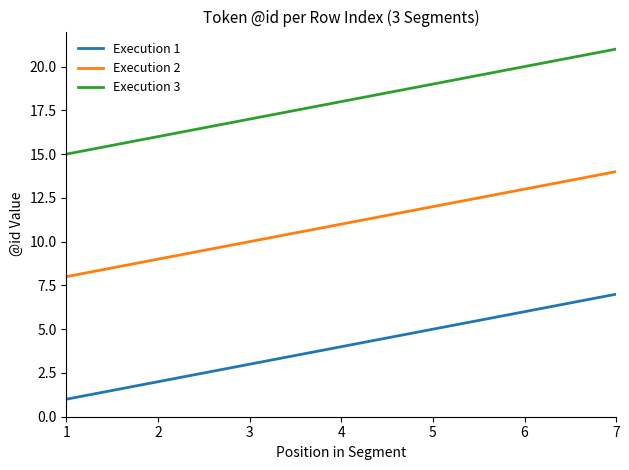

True or false: Execution 1 has a value of 11 at 6.

False